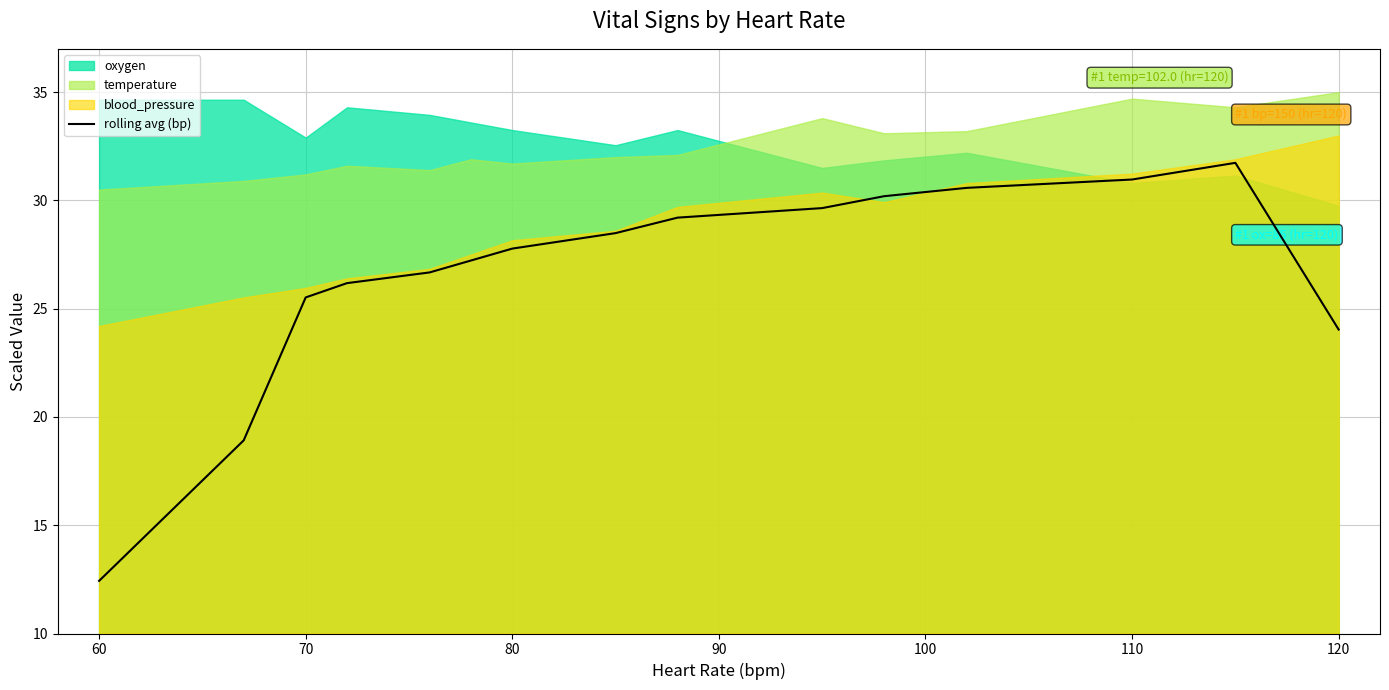

What is the value of the 12th point from the left?

30.6